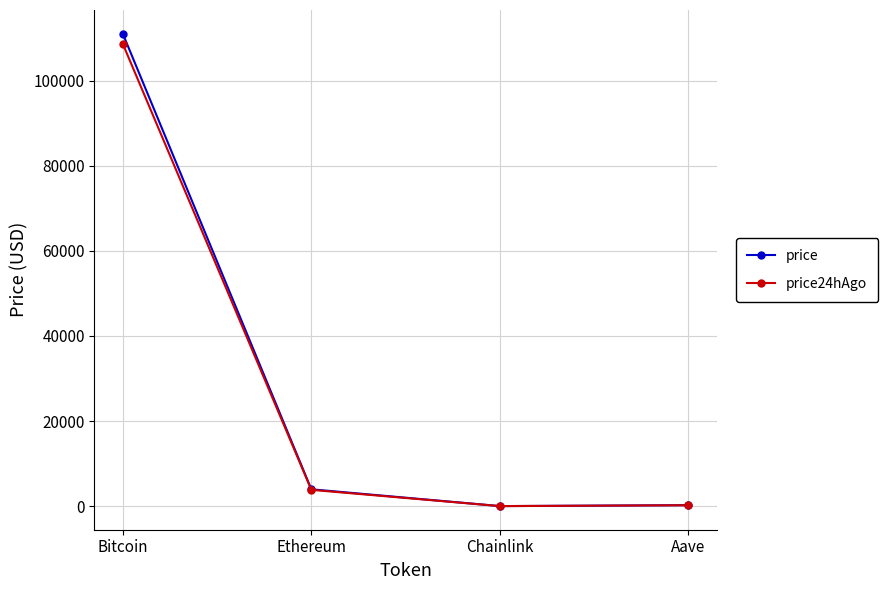

How many lines are shown in the chart?

2